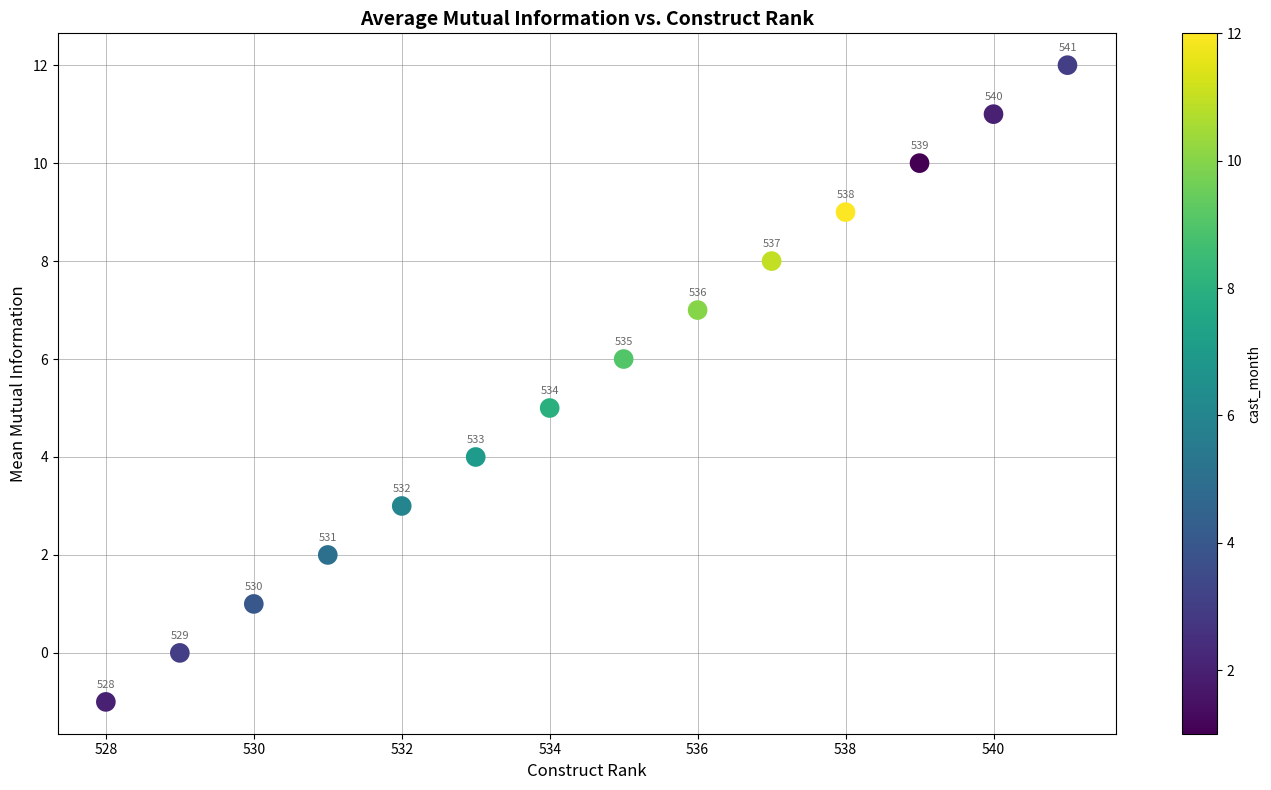

What Y value in the scatter plot is closest to 5?

5